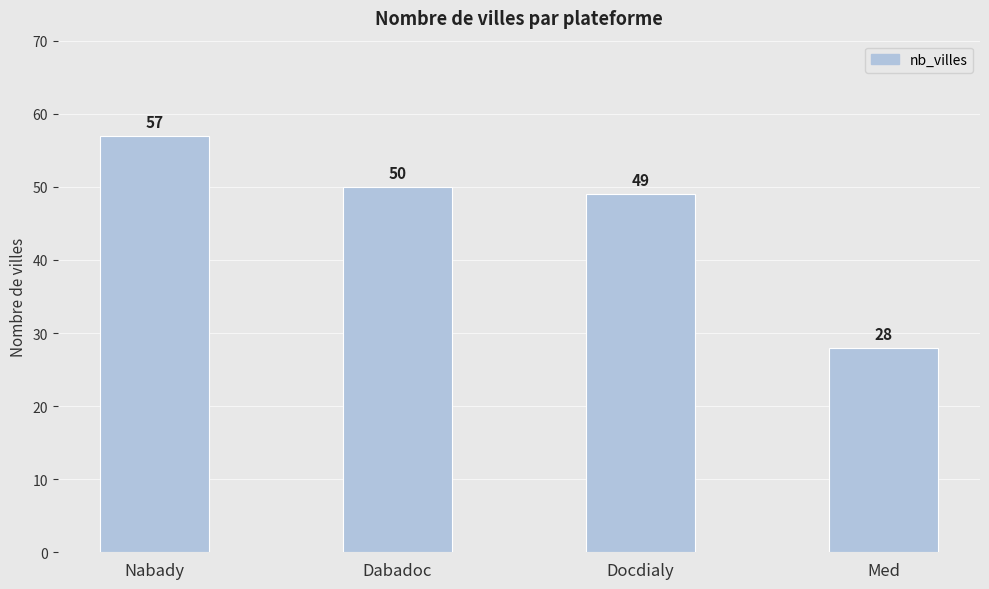

What is the greatest value displayed?

57